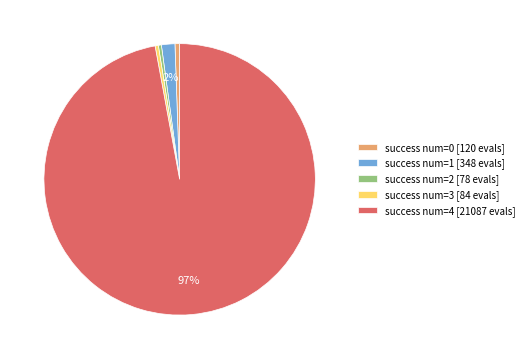

What percentage is the success num=0 [120 evals] slice, to the nearest percent?

1%